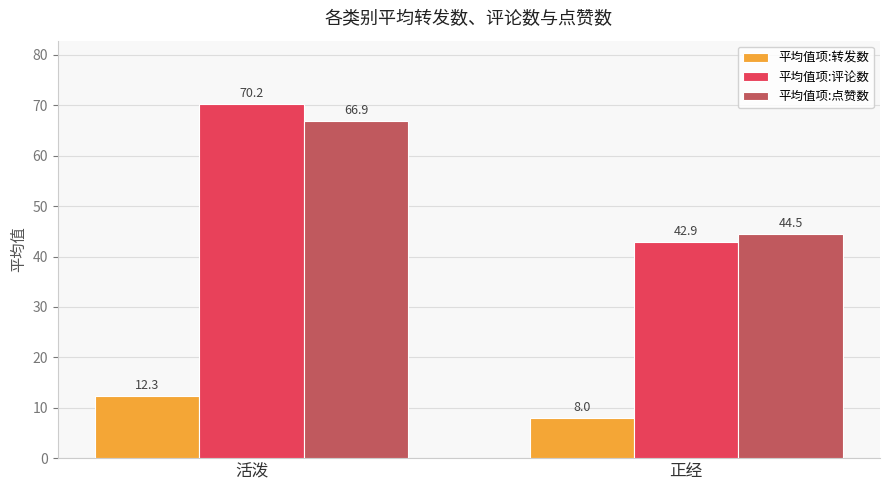

At which label is 平均值项:评论数 closest to 56?

正经